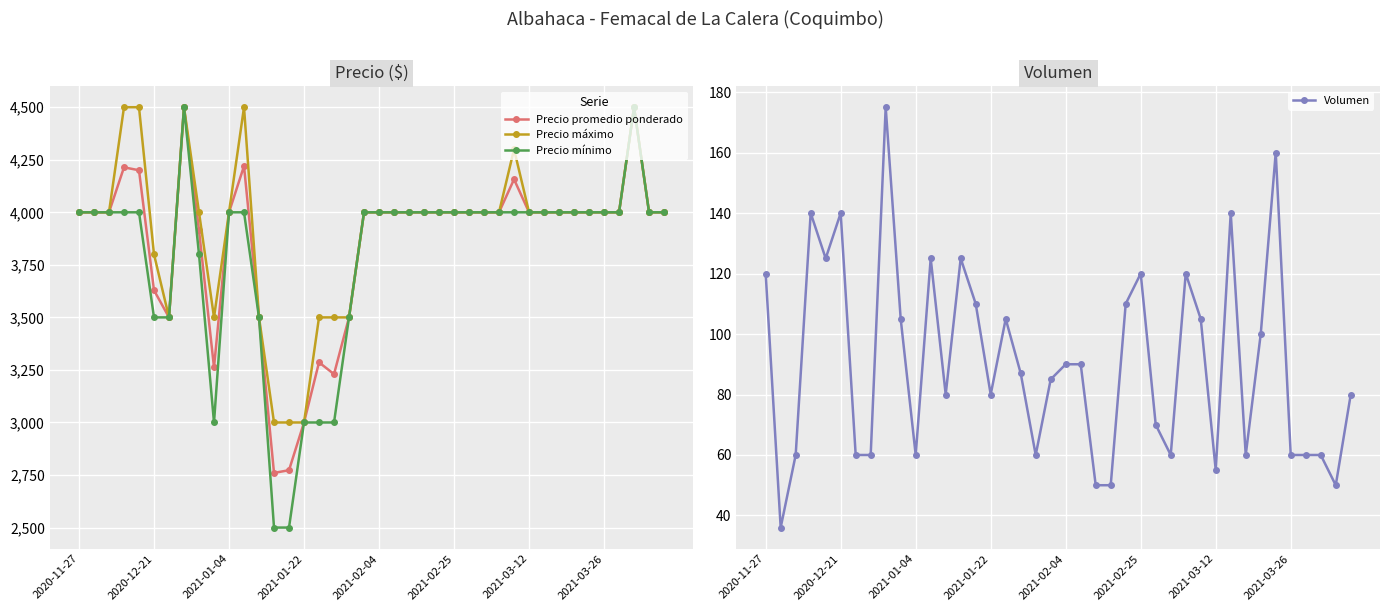

What is the value of the Precio promedio ponderado point at the 25th from the left?

4000